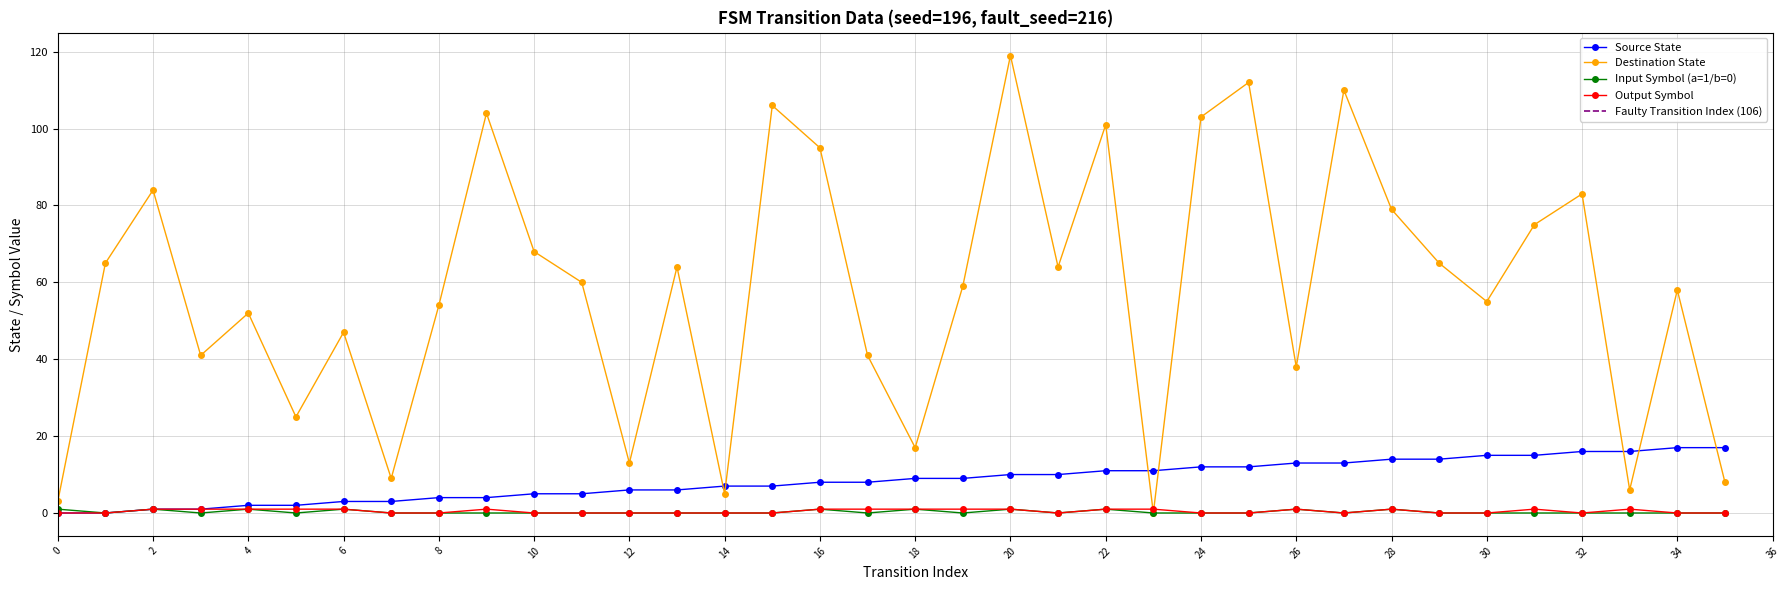

Where is the first local minimum for output_symbol?

21